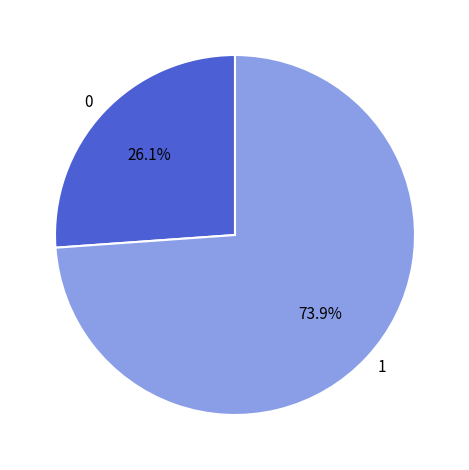

Rank the categories by value from highest to lowest.

1, 0